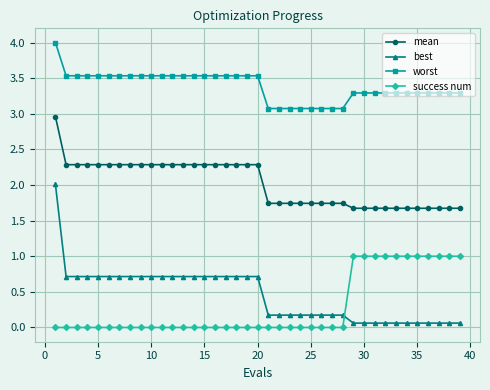

Reading right to left, what are all the values shown in this chart?

mean: 1.7	1.7	1.7	1.7	1.7	1.7	1.7	1.7	1.7	1.7	1.7	1.7	1.7	1.7	1.7	1.7	1.7	1.7	1.7	2.3	2.3	2.3	2.3	2.3	2.3	2.3	2.3	2.3	2.3	2.3	2.3	2.3	2.3	2.3	2.3	2.3	2.3	2.3	3.0
best: 0.1	0.1	0.1	0.1	0.1	0.1	0.1	0.1	0.1	0.1	0.1	0.2	0.2	0.2	0.2	0.2	0.2	0.2	0.2	0.7	0.7	0.7	0.7	0.7	0.7	0.7	0.7	0.7	0.7	0.7	0.7	0.7	0.7	0.7	0.7	0.7	0.7	0.7	2.0
worst: 3.3	3.3	3.3	3.3	3.3	3.3	3.3	3.3	3.3	3.3	3.3	3.1	3.1	3.1	3.1	3.1	3.1	3.1	3.1	3.5	3.5	3.5	3.5	3.5	3.5	3.5	3.5	3.5	3.5	3.5	3.5	3.5	3.5	3.5	3.5	3.5	3.5	3.5	4.0
success num: 1.0	1.0	1.0	1.0	1.0	1.0	1.0	1.0	1.0	1.0	1.0	0.0	0.0	0.0	0.0	0.0	0.0	0.0	0.0	0.0	0.0	0.0	0.0	0.0	0.0	0.0	0.0	0.0	0.0	0.0	0.0	0.0	0.0	0.0	0.0	0.0	0.0	0.0	0.0